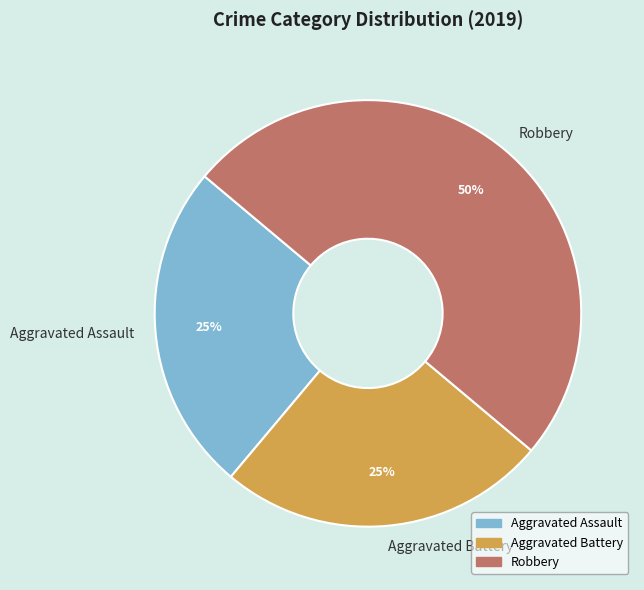

To the nearest percent, what portion does Aggravated Assault represent?

25%